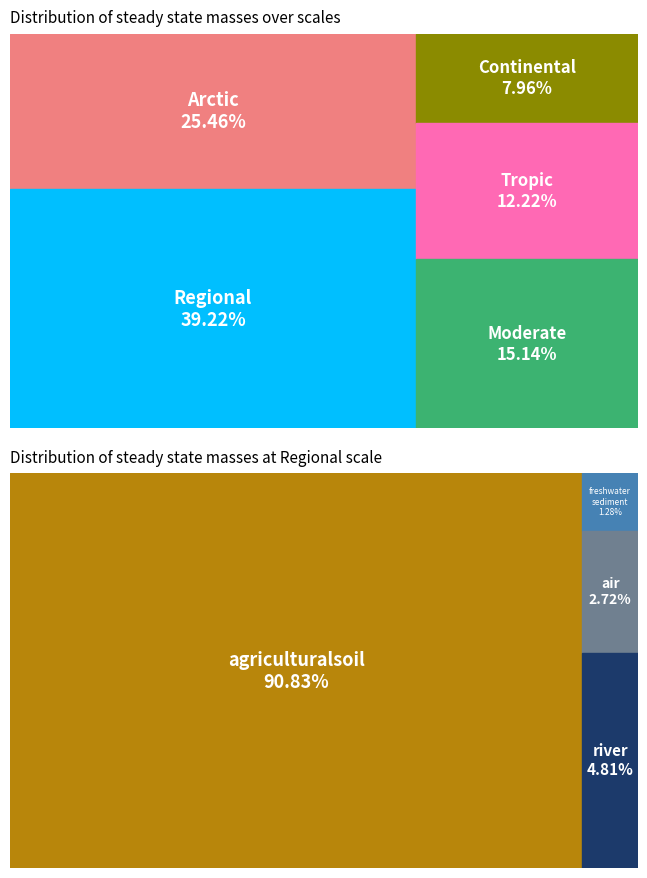

The 0 slice represents 1% of the pie. True or false?

False